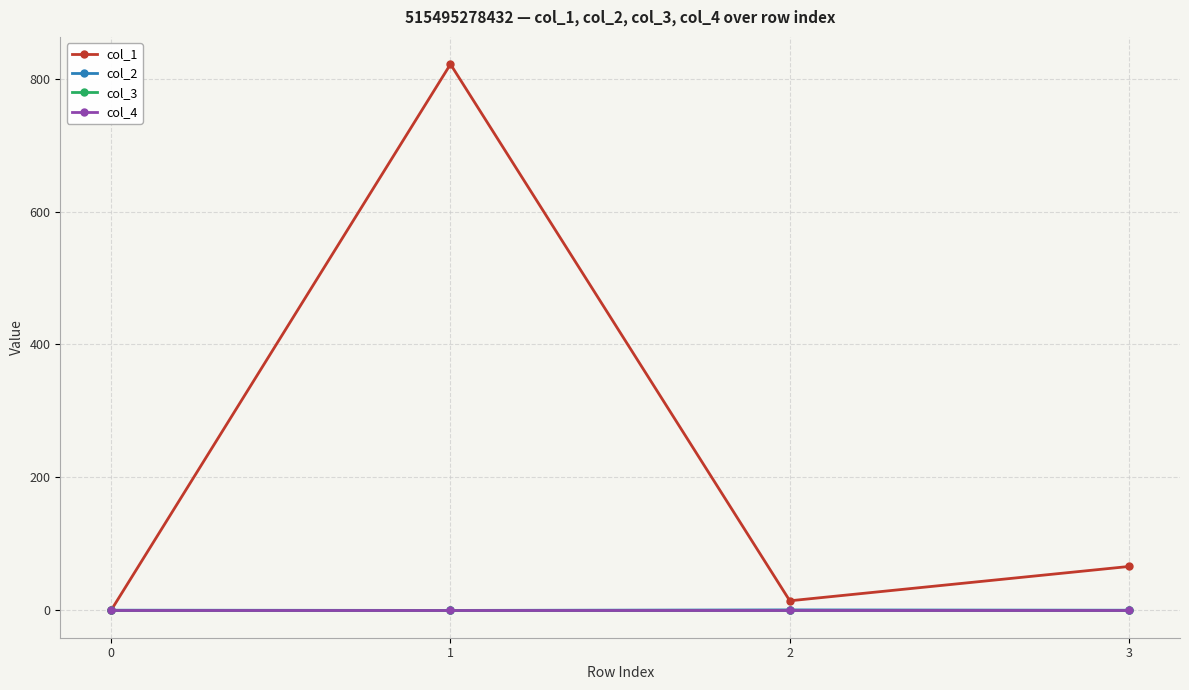

Which series changed the most between 0 and 2?

col_1